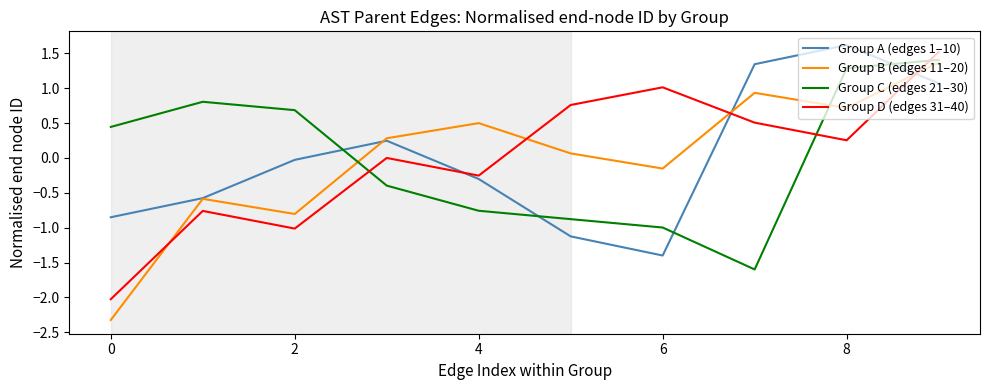

Which series ends up on top after the final intersection of Group D (edges 31–40) and Group B (edges 11–20)?

Group D (edges 31–40)